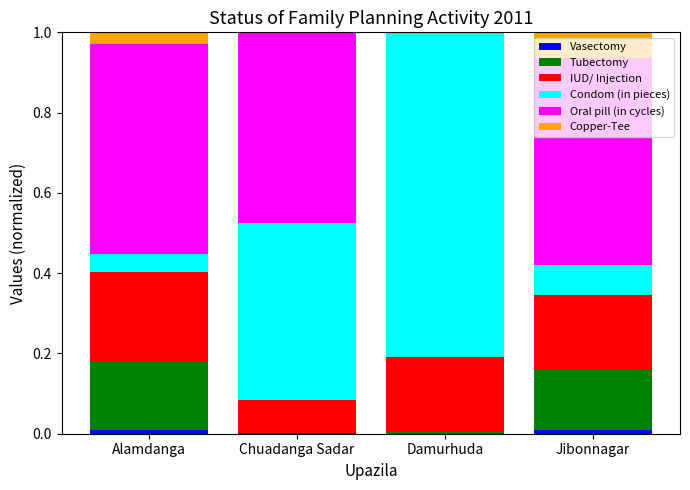

Count the number of categories in the chart.

4